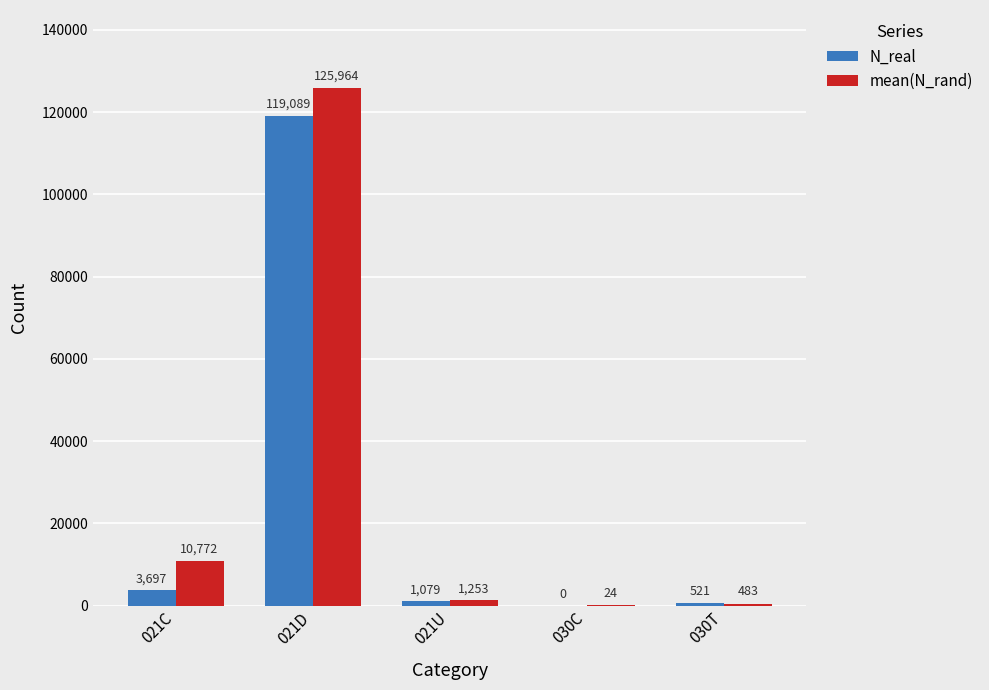

Is the value of mean(N_rand) at 021D greater than the value of N_real at 021C?

Yes